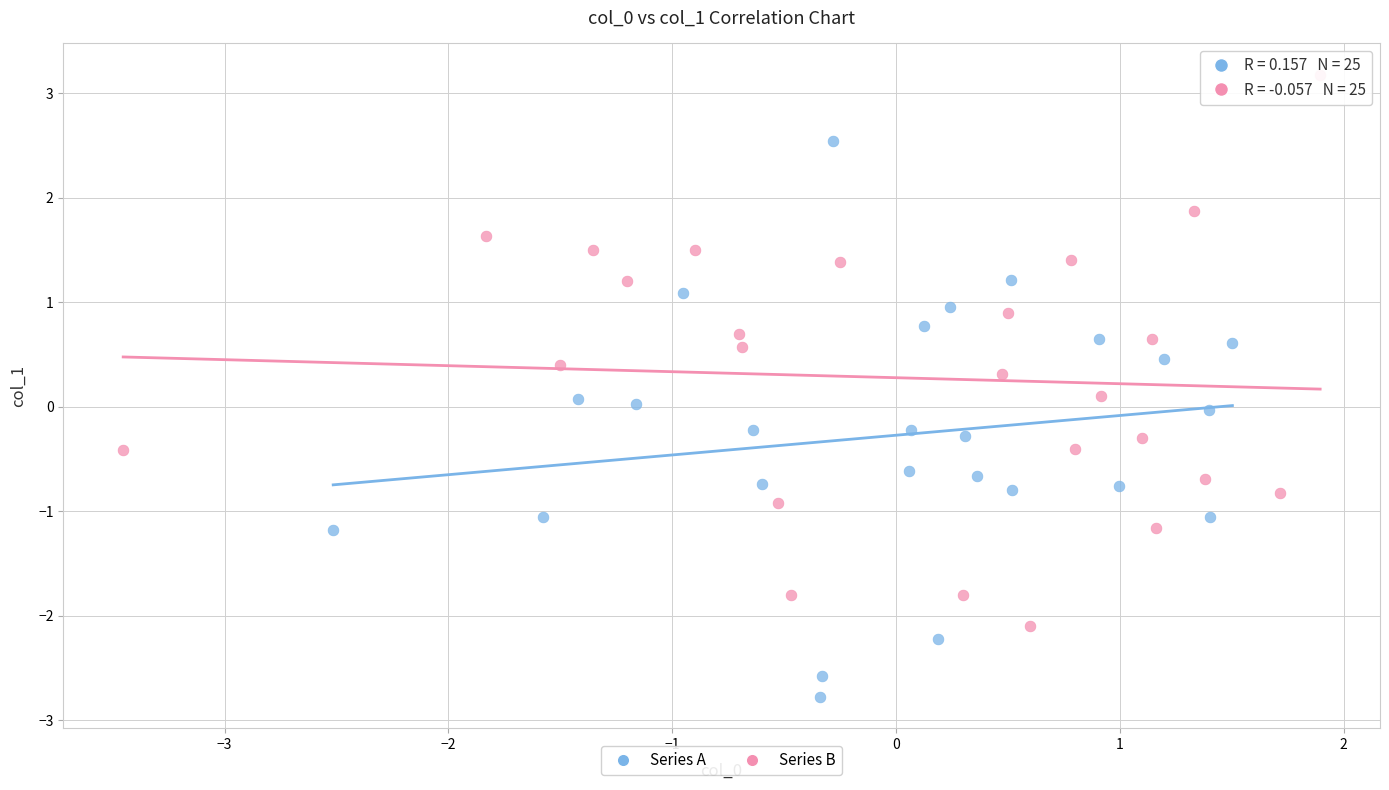

What are all the series names shown in the legend?

Series A, Series B